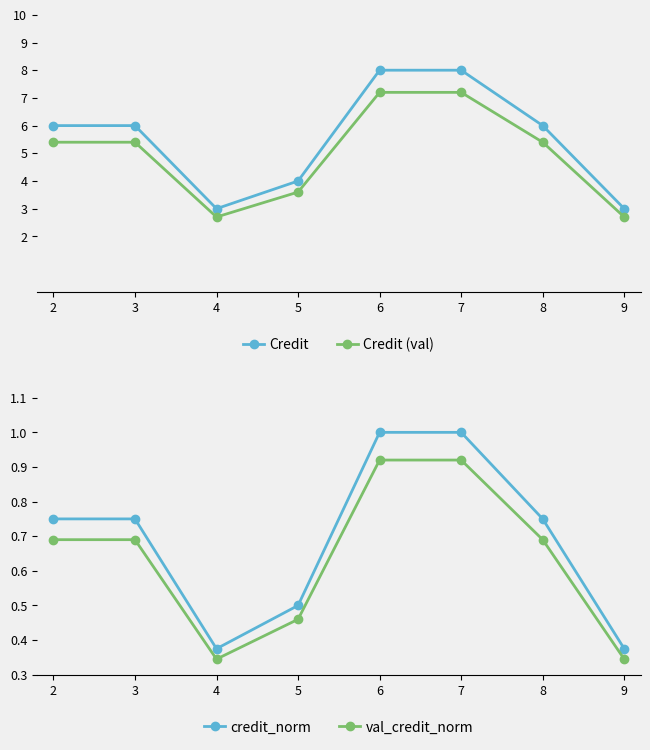

Where is credit_norm nearest to the value 0?

4